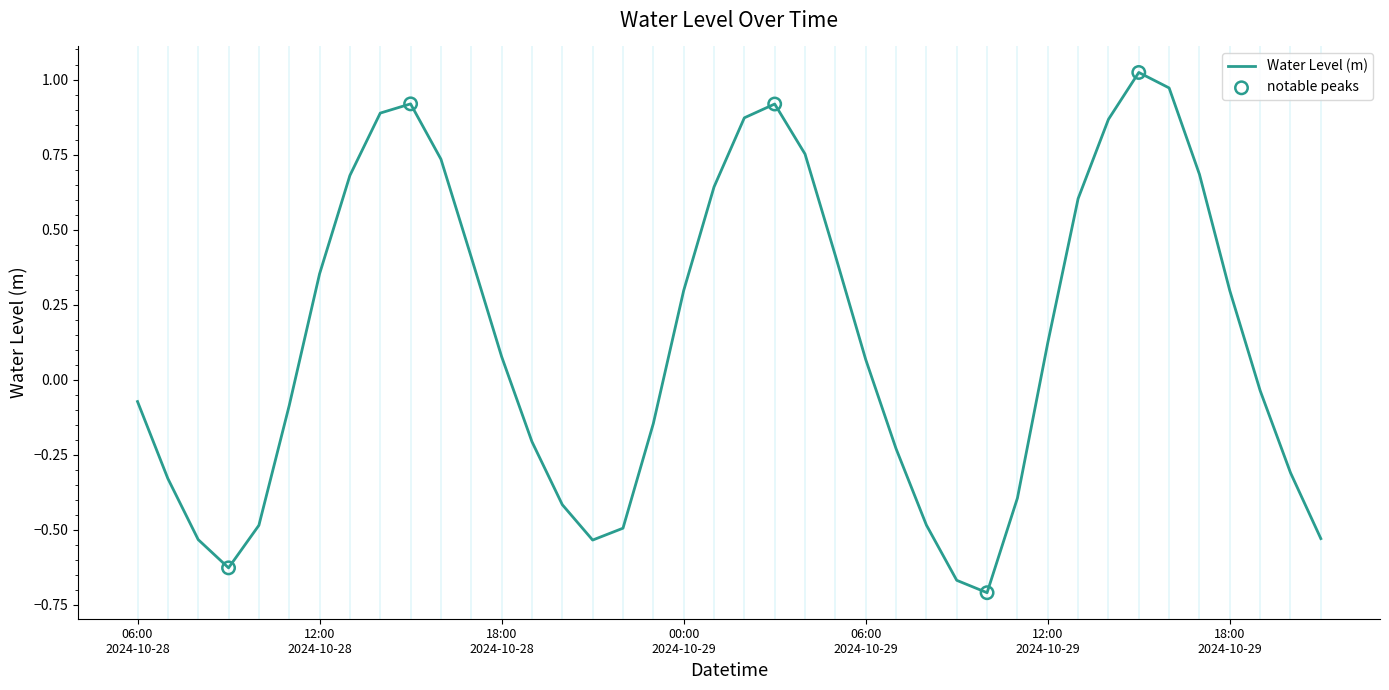

What is the difference between the maximum and minimum values?

1.7